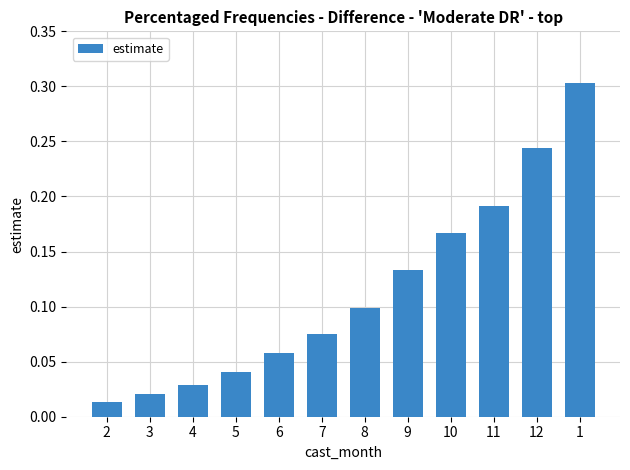

What position from the right is 4?

10